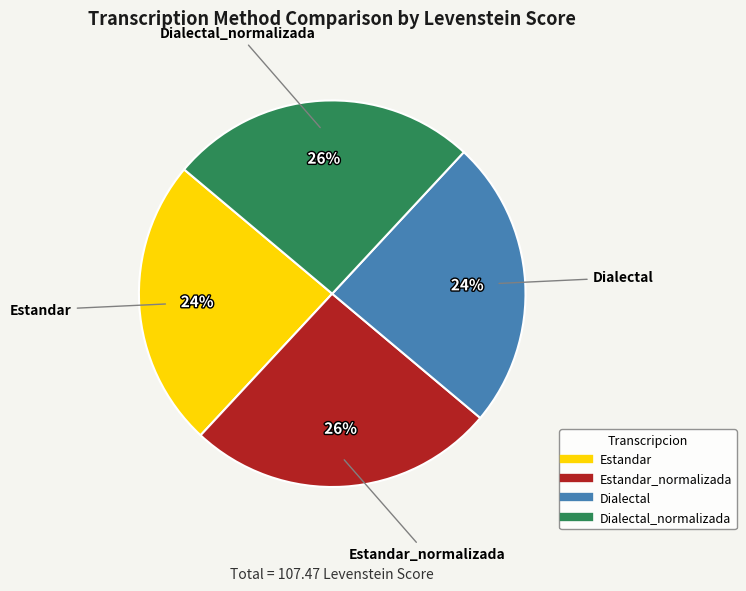

Is there any slice that represents more than half of the pie?

No